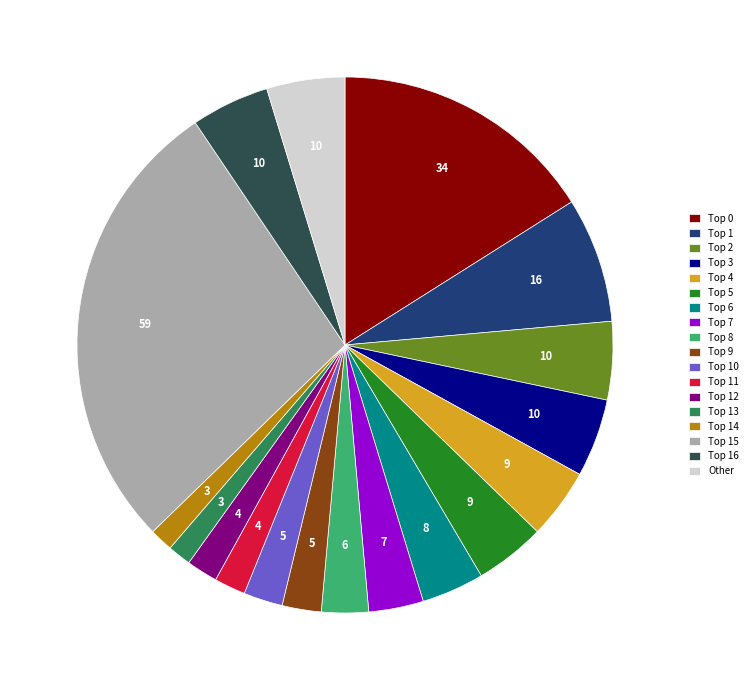

How many slices are in this pie chart?

18